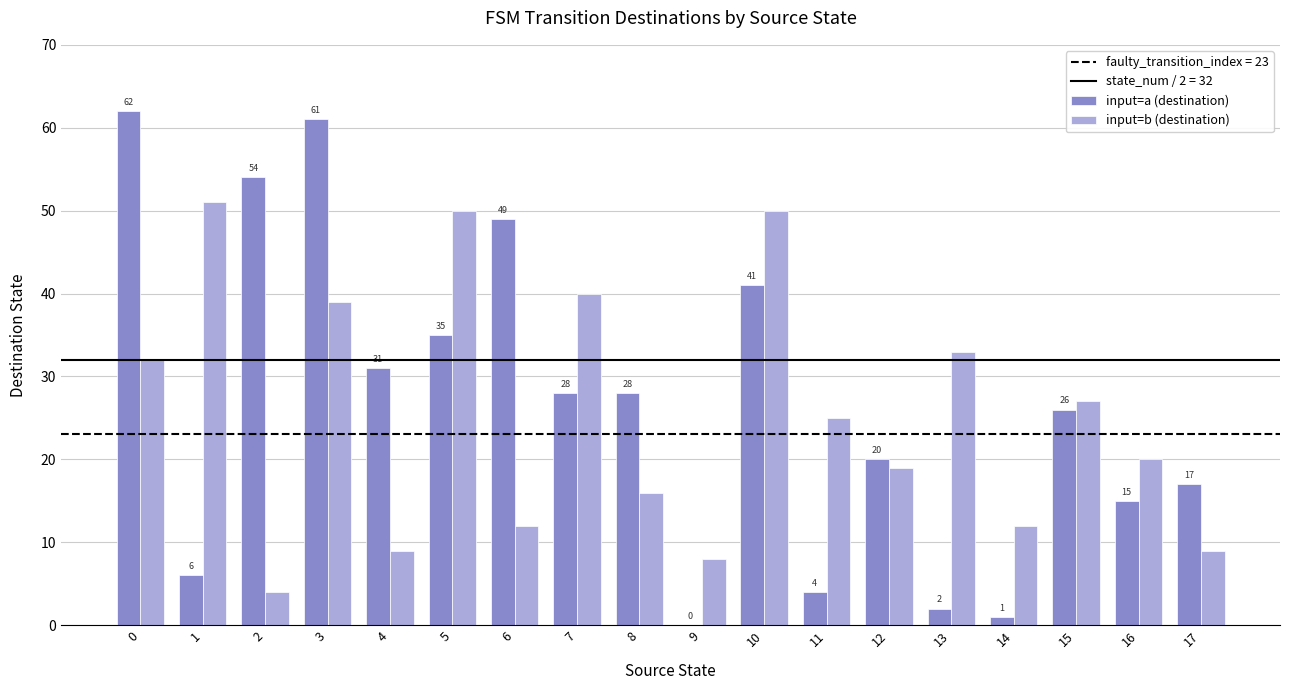

Reading left to right, extract all data points from this chart.

input=a (destination): 62	6	54	61	31	35	49	28	28	0	41	4	20	2	1	26	15	17
input=b (destination): 32	51	4	39	9	50	12	40	16	8	50	25	19	33	12	27	20	9